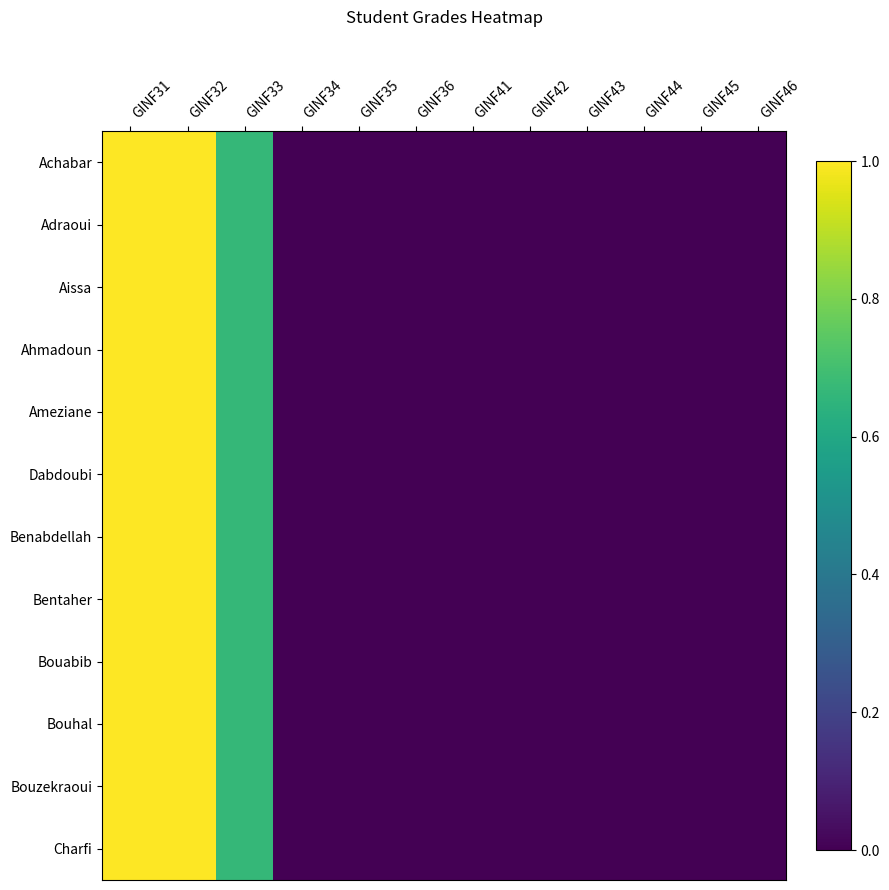

At GINF34, list the series in order from smallest to largest.

Achabar, Adraoui, Aissa, Ahmadoun, Ameziane, Dabdoubi, Benabdellah, Bentaher, Bouabib, Bouhal, Bouzekraoui, Charfi